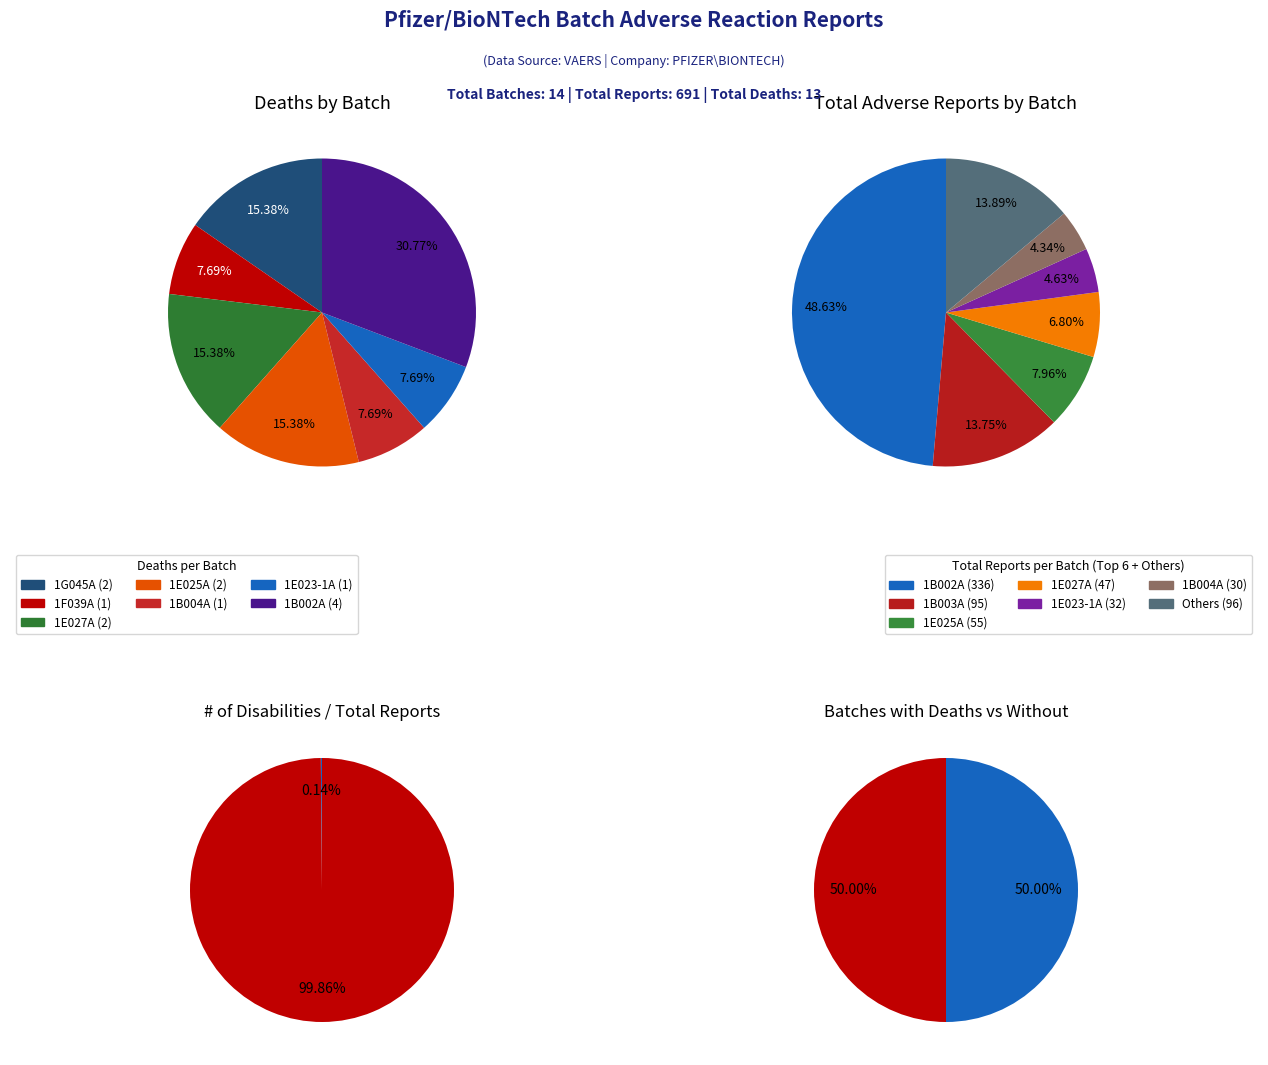

Which series has the widest spread of values?

Total Adverse Reactions